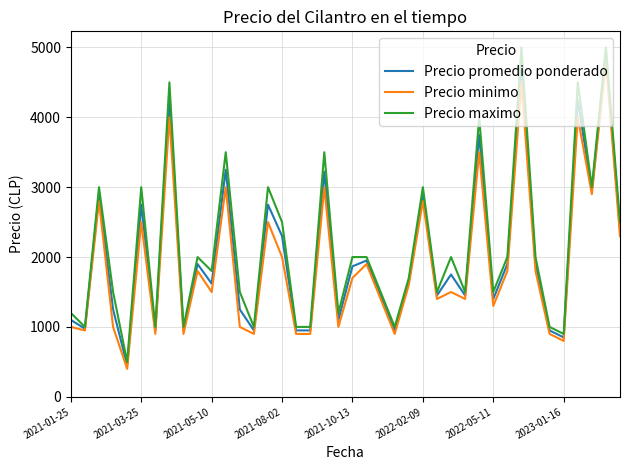

True or false: Precio maximo and Precio minimo cross at least once.

False